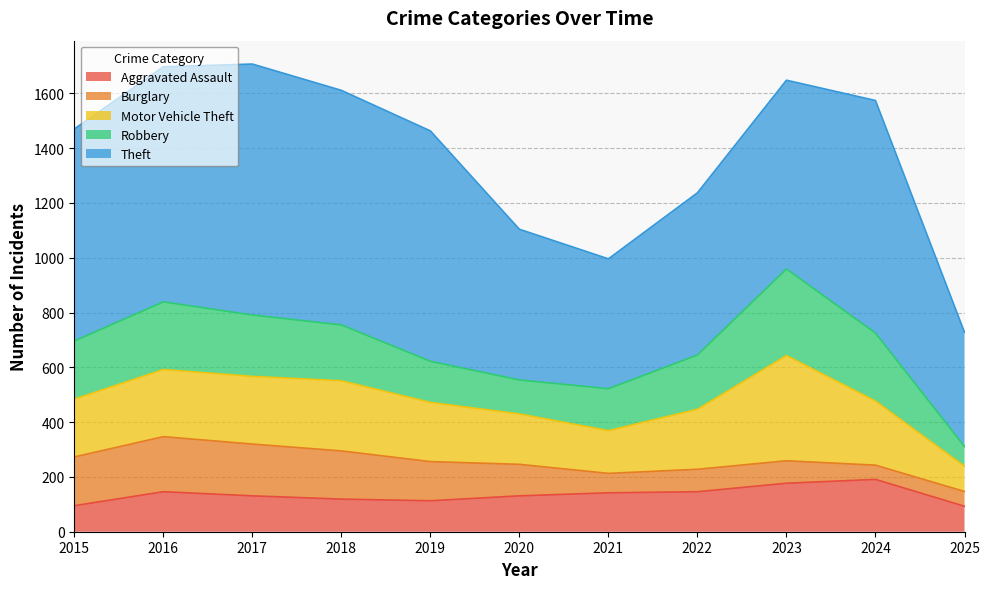

How many lines are shown in the chart?

5